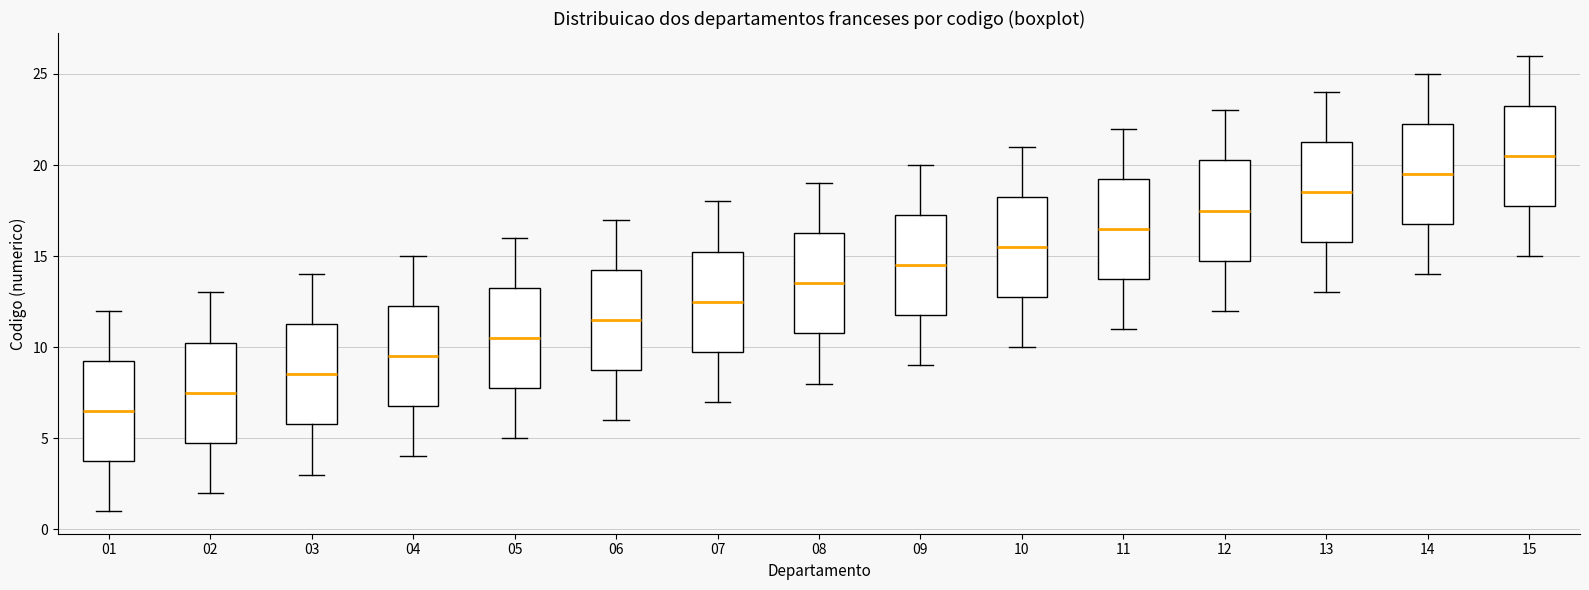

Reading left to right, transcribe this box plot: for each box, give where its median line is, the range the box spans, and where its two whiskers end, as read against the y-axis. The values are not printed on the chart, so give them approximately, as read against the axis.

01: median 6.5, box 4.0 to 9.5, whiskers 1.0 to 12.0
02: median 7.5, box 5.0 to 10.5, whiskers 2.0 to 13.0
03: median 8.5, box 6.0 to 11.5, whiskers 3.0 to 14.0
04: median 9.5, box 7.0 to 12.5, whiskers 4.0 to 15.0
05: median 10.5, box 8.0 to 13.5, whiskers 5.0 to 16.0
06: median 11.5, box 9.0 to 14.5, whiskers 6.0 to 17.0
07: median 12.5, box 10.0 to 15.5, whiskers 7.0 to 18.0
08: median 13.5, box 11.0 to 16.5, whiskers 8.0 to 19.0
09: median 14.5, box 12.0 to 17.5, whiskers 9.0 to 20.0
10: median 15.5, box 13.0 to 18.5, whiskers 10.0 to 21.0
11: median 16.5, box 14.0 to 19.5, whiskers 11.0 to 22.0
12: median 17.5, box 15.0 to 20.5, whiskers 12.0 to 23.0
13: median 18.5, box 16.0 to 21.5, whiskers 13.0 to 24.0
14: median 19.5, box 17.0 to 22.5, whiskers 14.0 to 25.0
15: median 20.5, box 18.0 to 23.5, whiskers 15.0 to 26.0